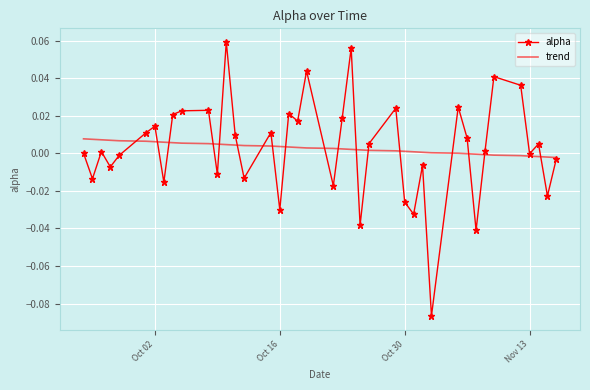

Which series has the largest range (max minus min)?

alpha